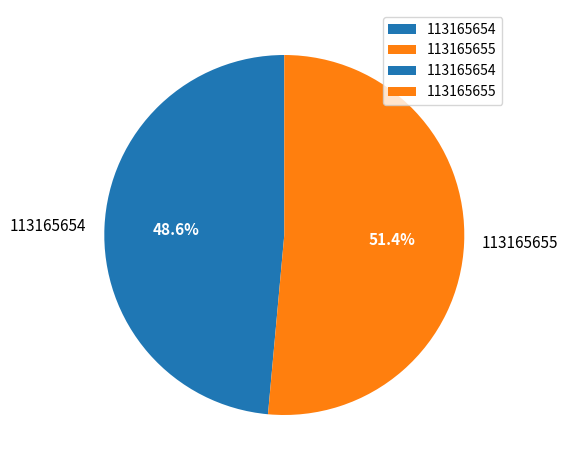

True or false: 113165655 accounts for 51% of the total.

True